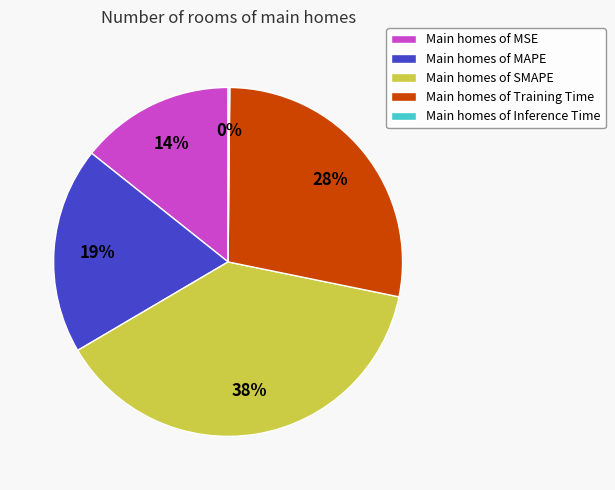

What is the largest slice in the pie chart?

Main homes of SMAPE